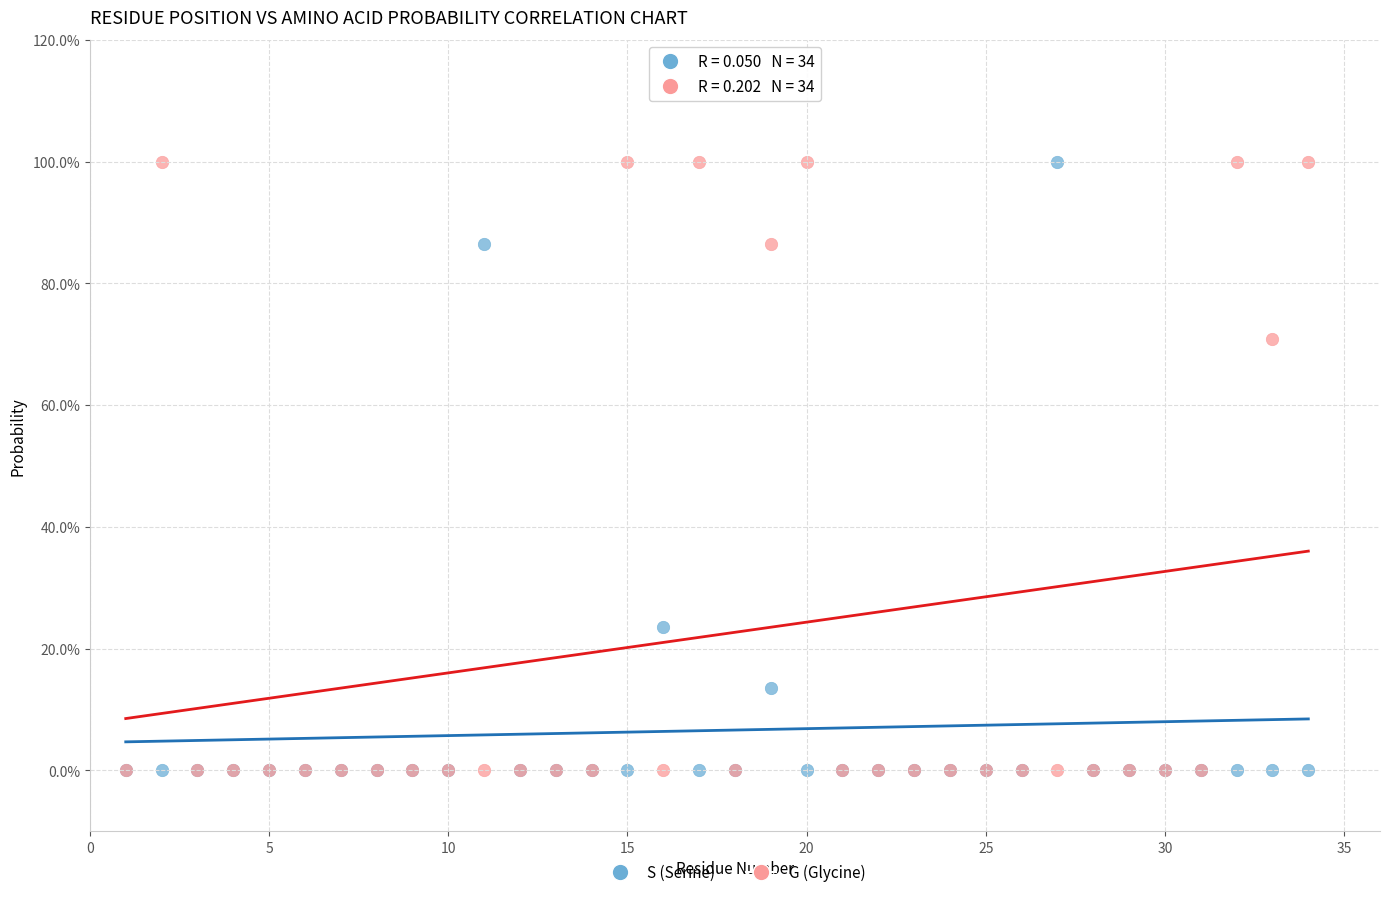

What are all the series names shown in the legend?

S (Serine), G (Glycine)